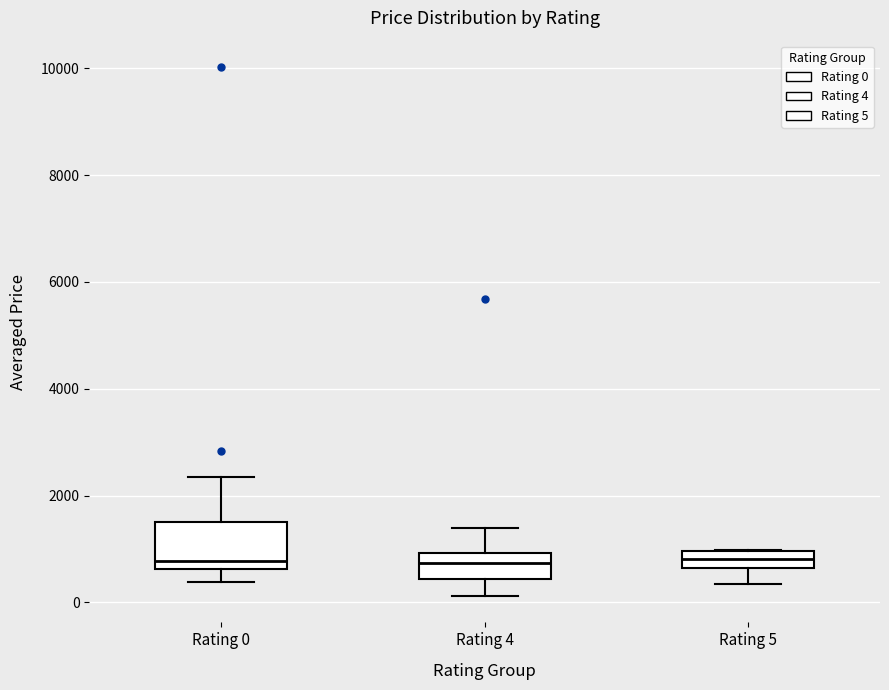

Reading left to right, transcribe this box plot: for each box, give where its median line is, the range the box spans, and where its two whiskers end, as read against the y-axis. The values are not printed on the chart, so give them approximately, as read against the axis.

Rating 0: median 800, box 600 to 1600, whiskers 400 to 2400
Rating 4: median 800, box 400 to 1000, whiskers 200 to 1400
Rating 5: median 800, box 600 to 1000, whiskers 400 to 1000